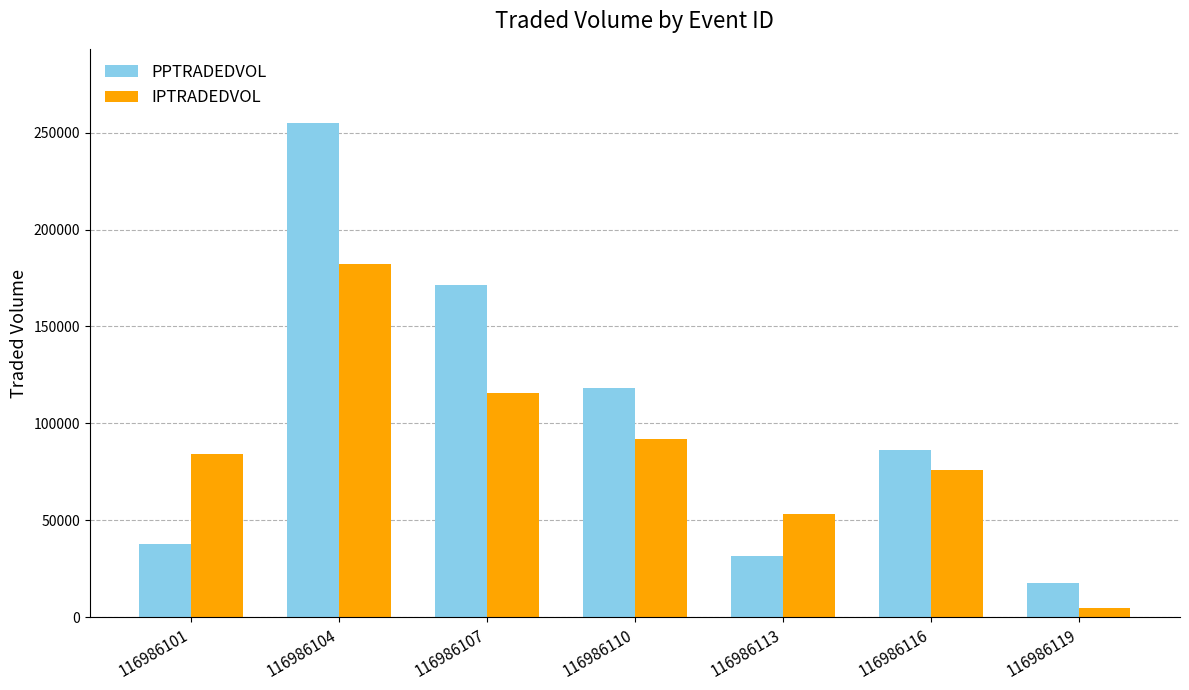

What is the difference between the maximum and minimum values in the IPTRADEDVOL series?

177483.4